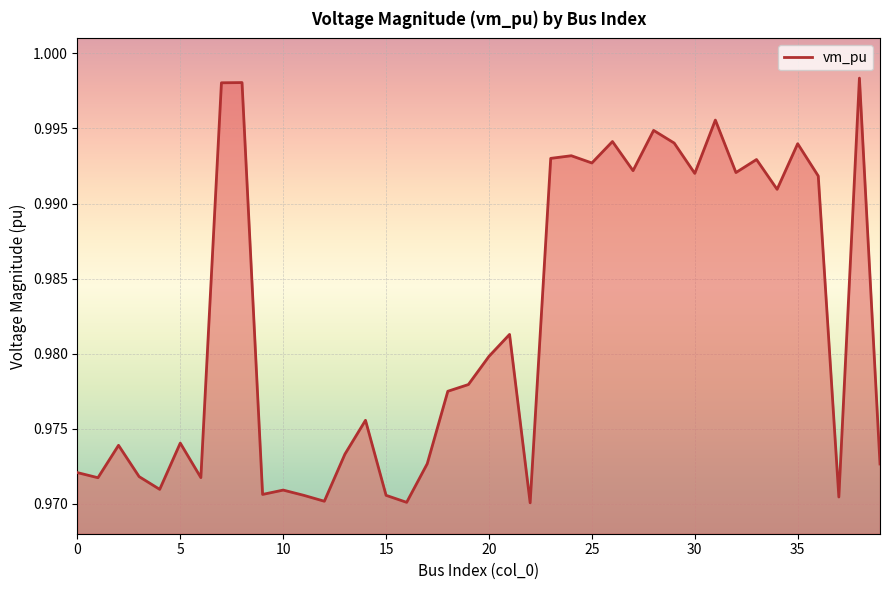

How many lines are shown in the chart?

1